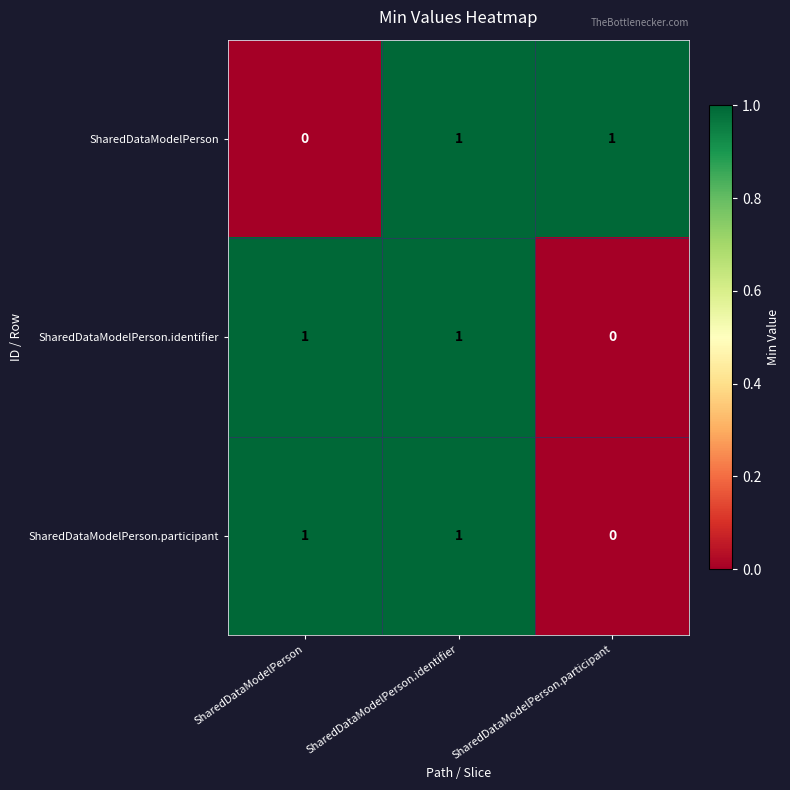

How many SharedDataModelPerson.identifier values are between 0 and 1?

3